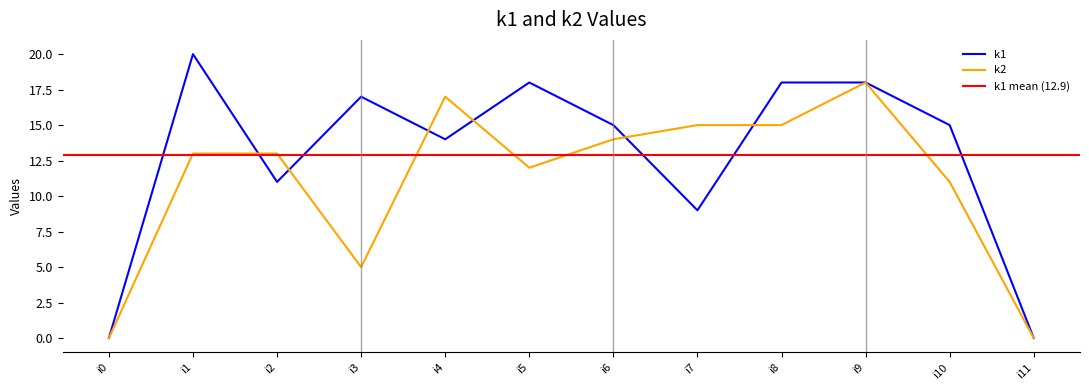

The value of k2 at i3 is 9. True or false?

False